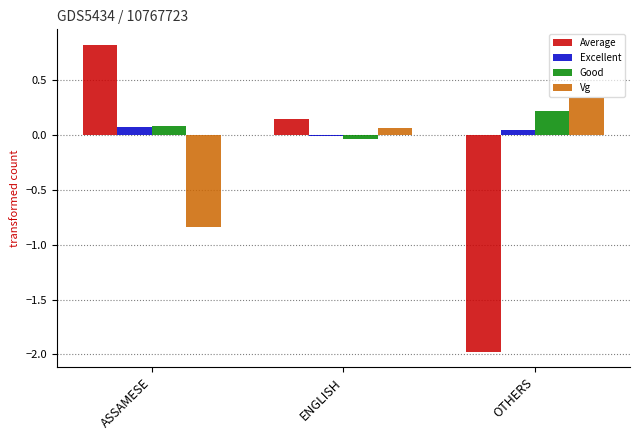

Is it true that Good equals -0.0 at ENGLISH?

True